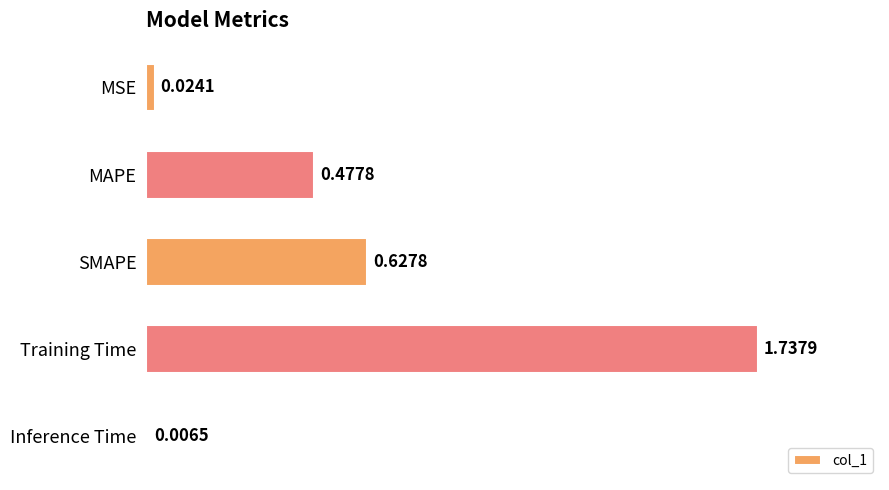

What is the change in value from MSE to MAPE?

+0.5